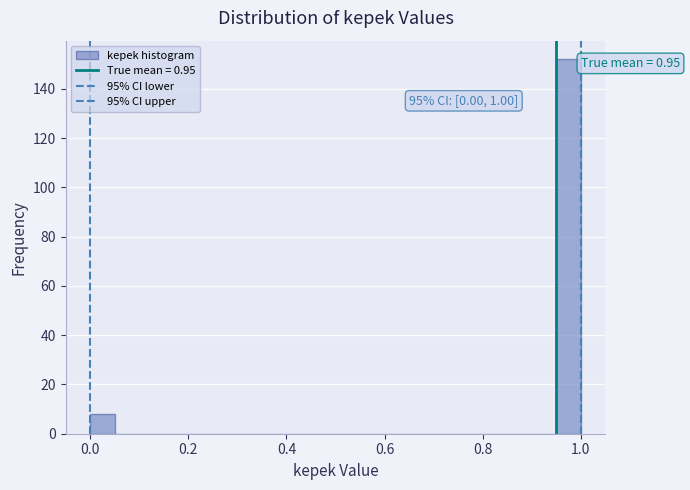

Read against the x-axis, roughly where is the centre of the tallest bar?

0.98